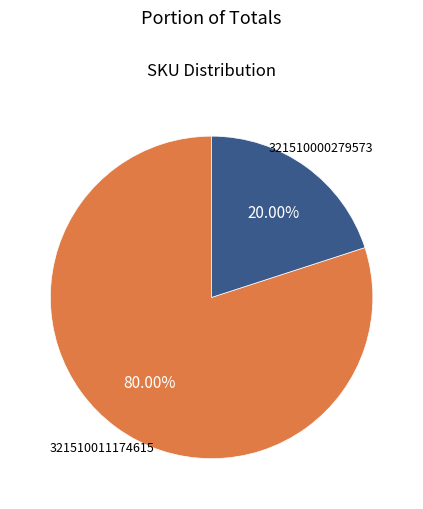

Does any single category account for the majority?

Yes